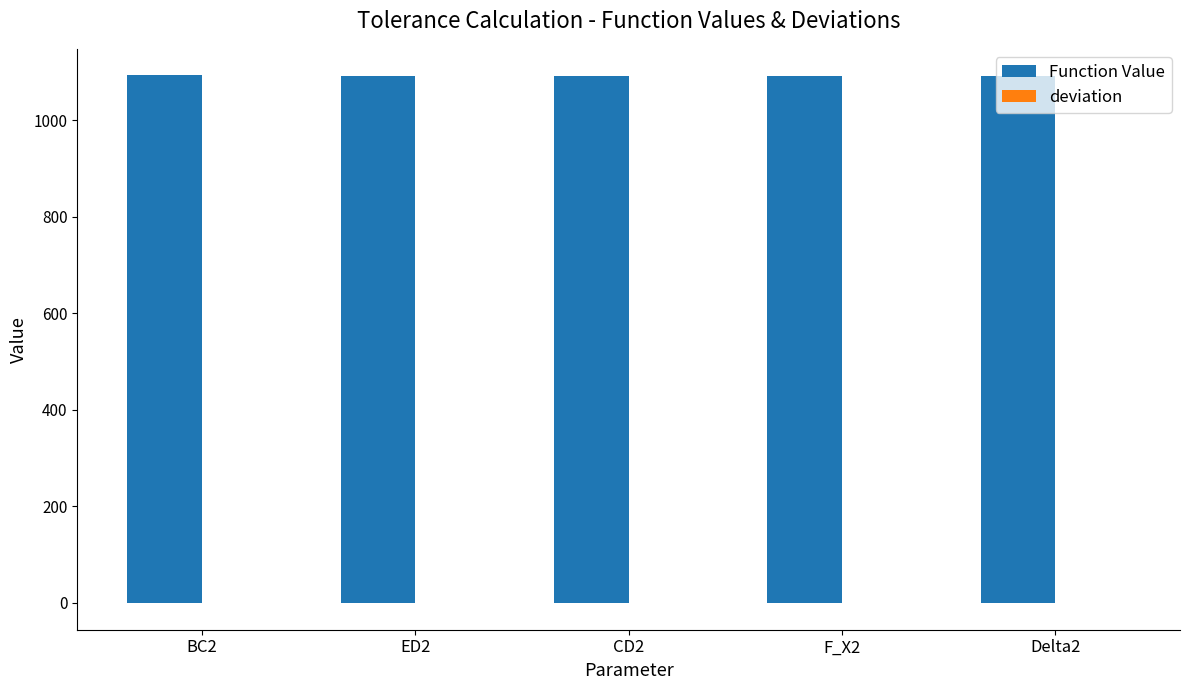

The value of Function Value at Delta2 is 1092.1. True or false?

True